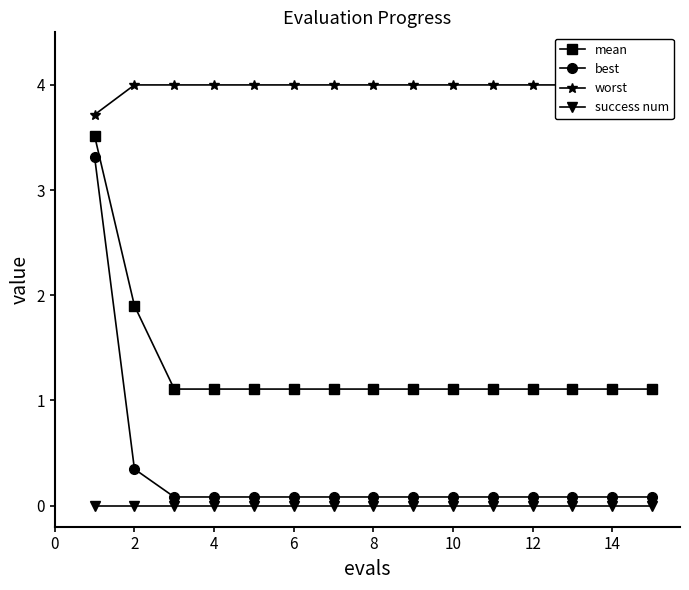

What is the greatest value displayed?

4.0